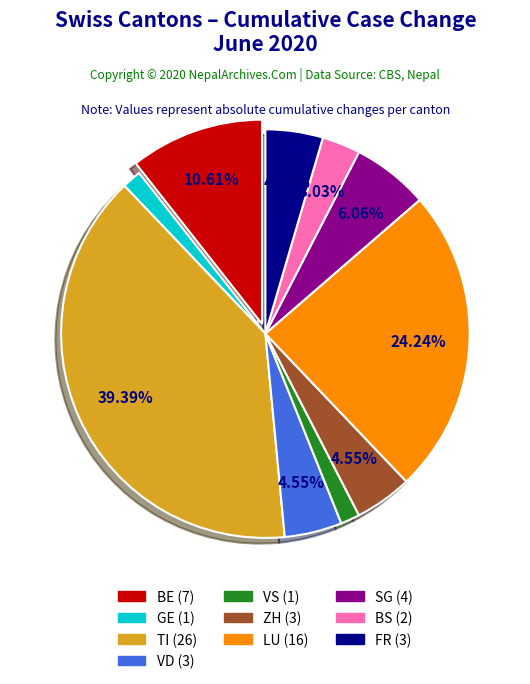

Is there a majority slice in this chart?

No